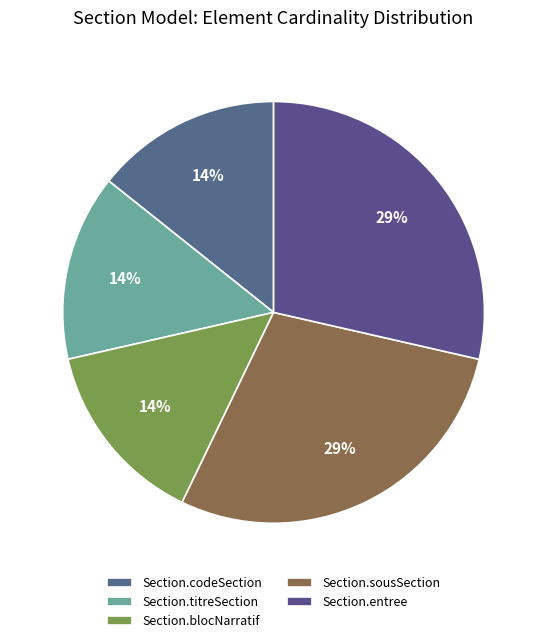

Does any single category account for the majority?

No